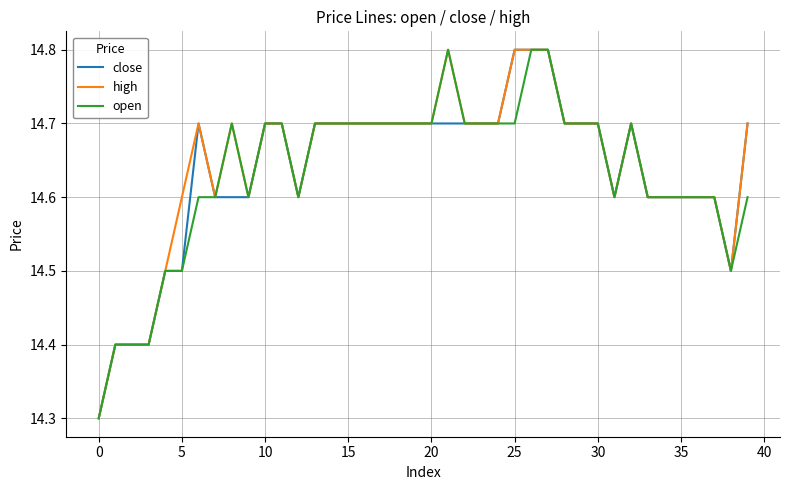

What is the maximum value for high?

14.8